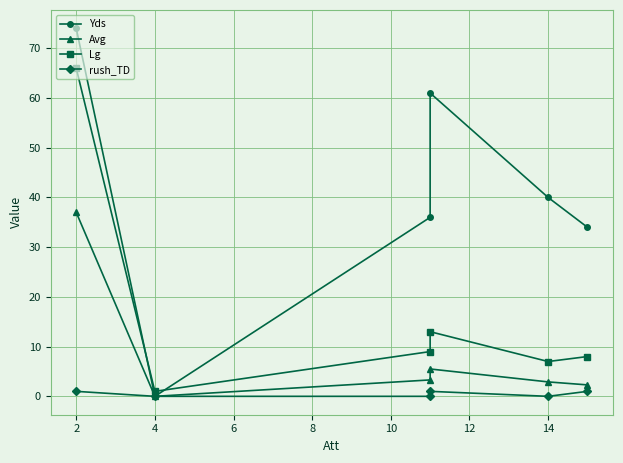

Reading left to right, transcribe all the data shown in this chart.

Yds: 74.0	0.0	36.0	61.0	40.0	34.0
Avg: 37.0	0.0	3.3	5.5	2.9	2.3
Lg: 66.0	1.0	9.0	13.0	7.0	8.0
rush_TD: 1.0	0.0	0.0	1.0	0.0	1.0